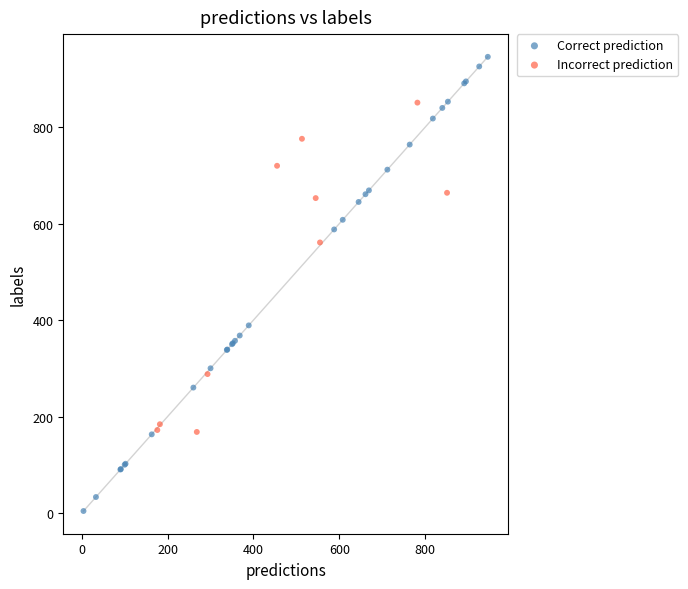

Which series has the widest spread of Y values?

Correct prediction